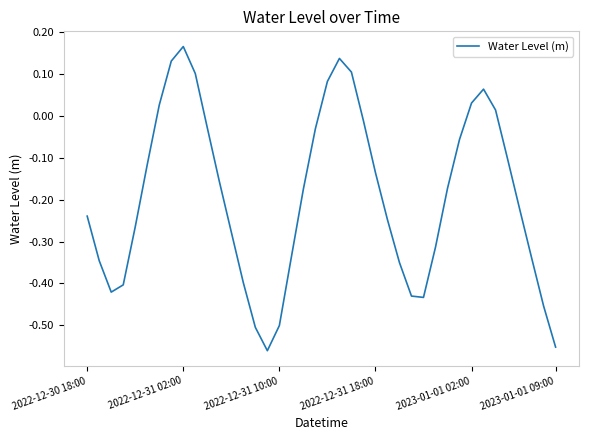

What is the difference between the maximum and minimum values?

0.7